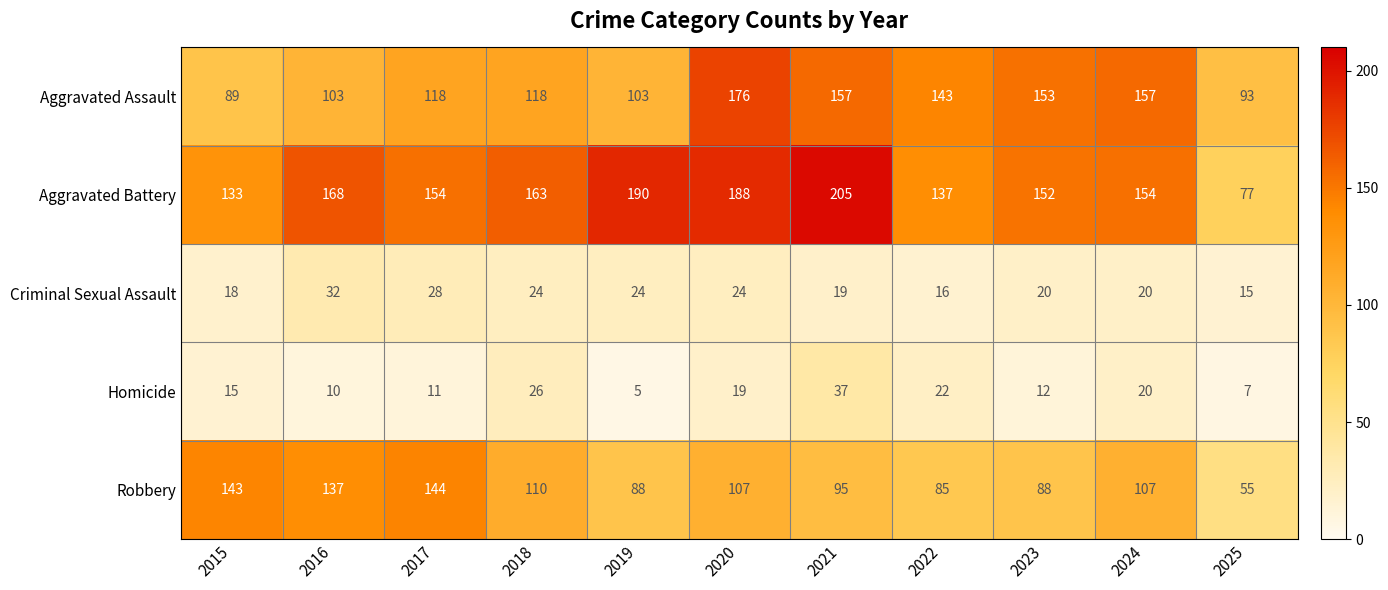

What is the highest value of the Aggravated Assault series?

176